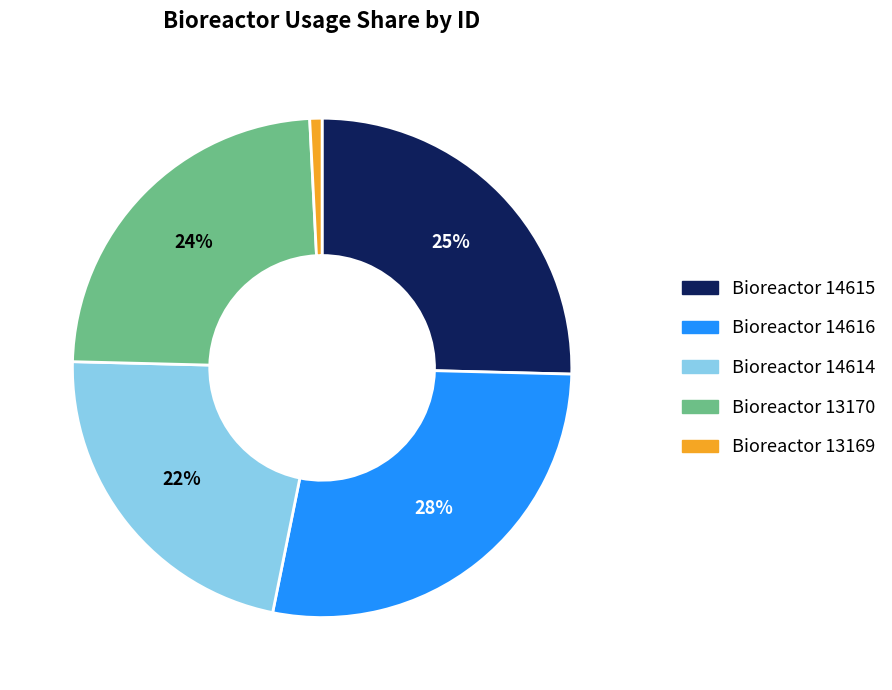

To the nearest percent, what is the difference between the largest and smallest slice percentages?

27%